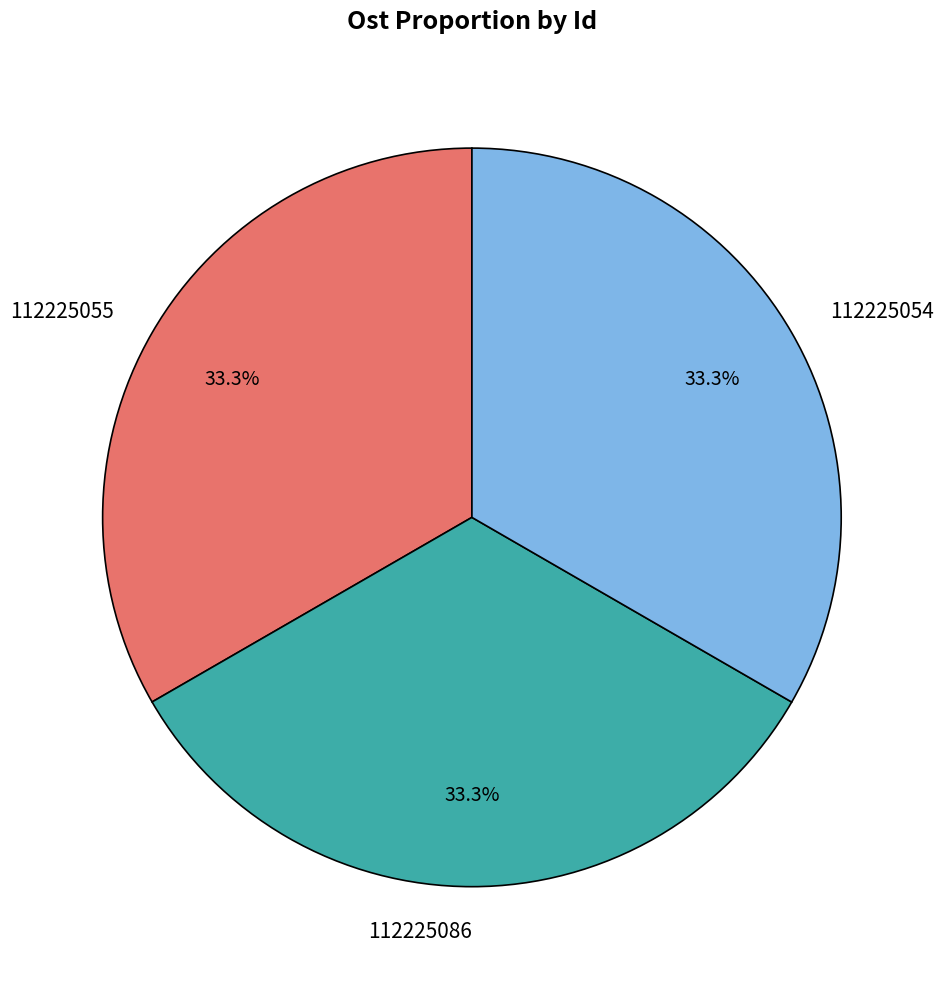

Is there a majority slice in this chart?

No